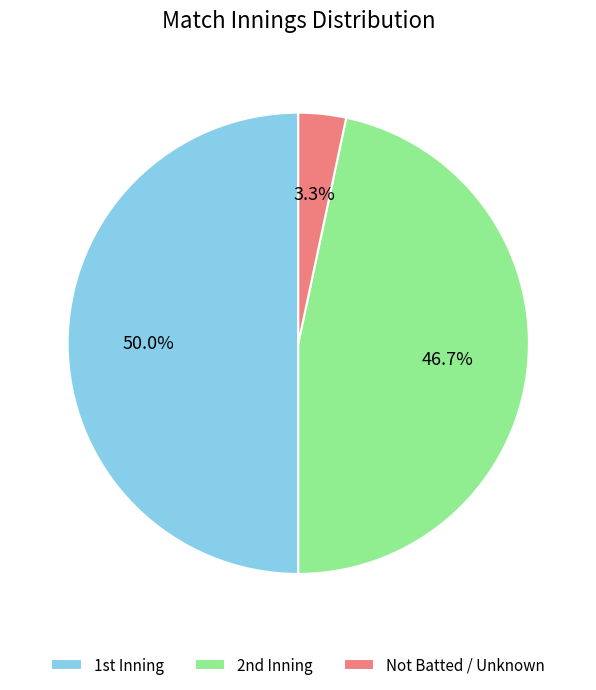

Rank the categories by value from highest to lowest.

1st Inning, 2nd Inning, Not Batted / Unknown